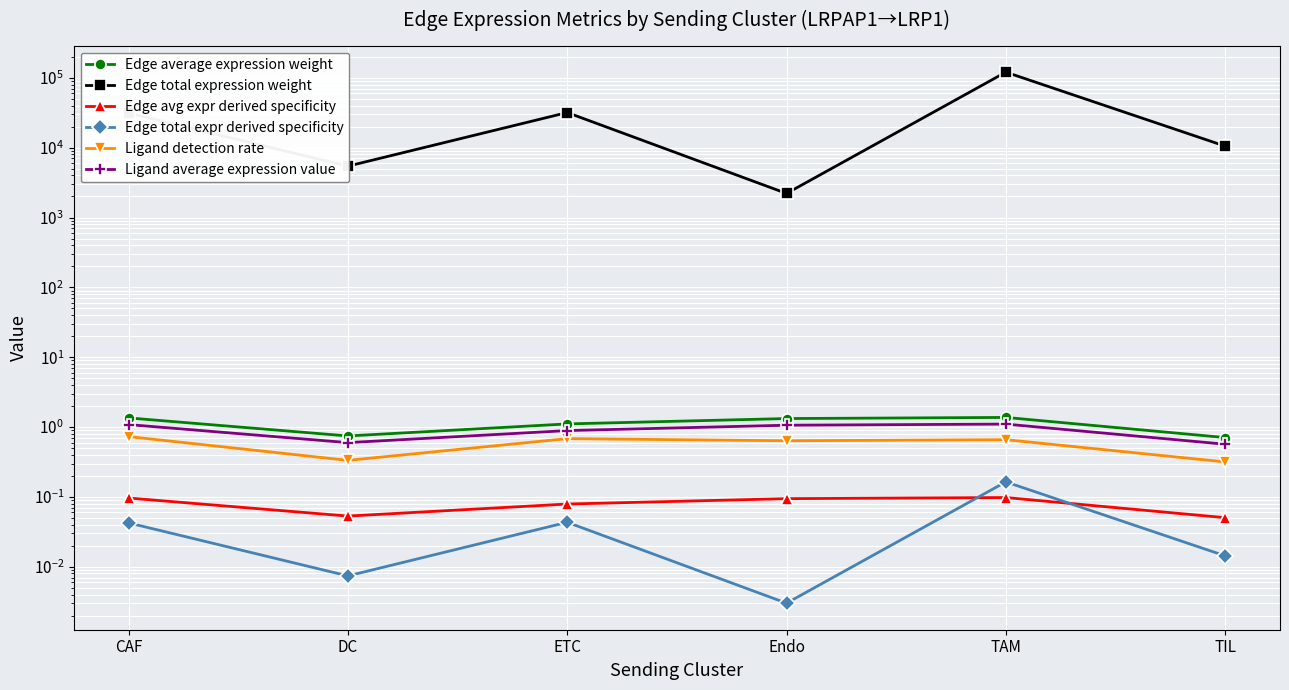

What is the difference between the Ligand detection rate values at DC and CAF?

0.4